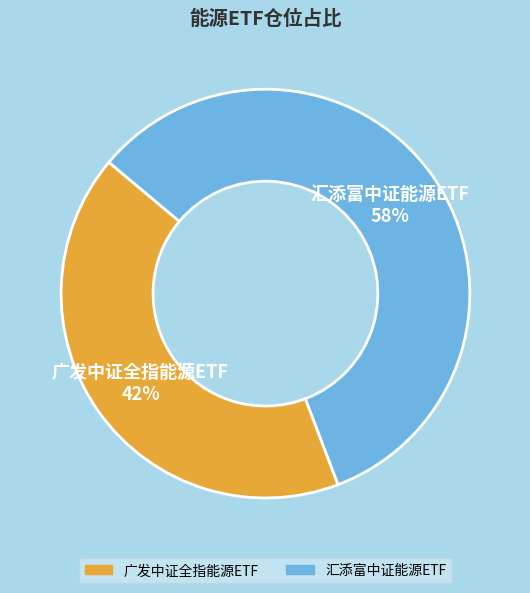

Count the number of slices in the pie.

2